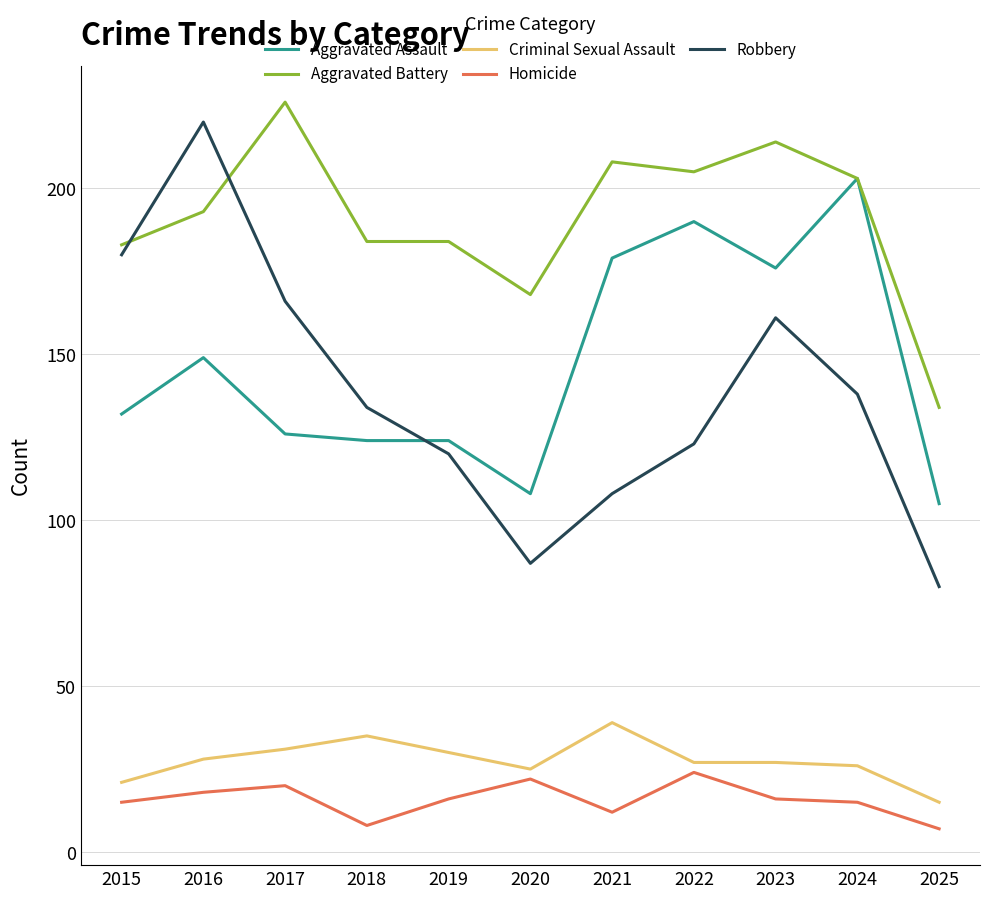

True or false: Aggravated Battery and Criminal Sexual Assault cross at least once.

False